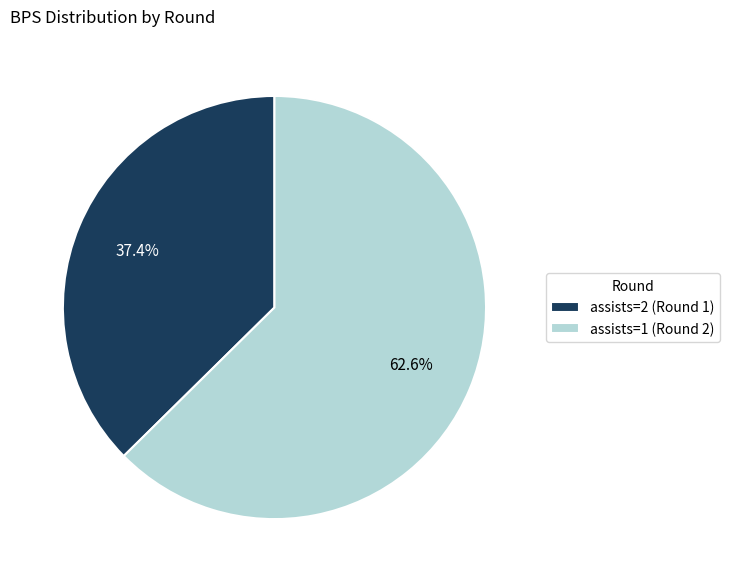

Which has a higher value, assists=1 (Round 2) or assists=2 (Round 1)?

assists=1 (Round 2)